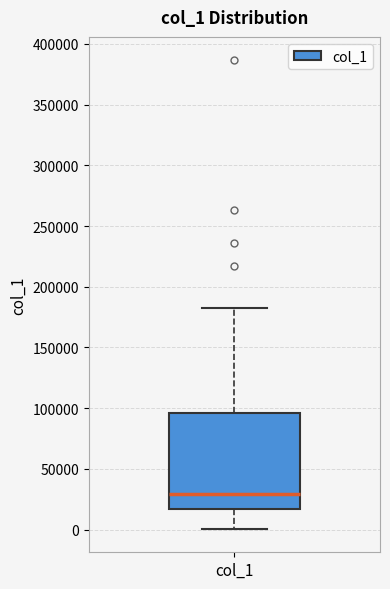

Where is the lower edge of the box for col_1 on the y-axis? The values are not printed on the chart, so give them approximately, as read against the axis.

15000